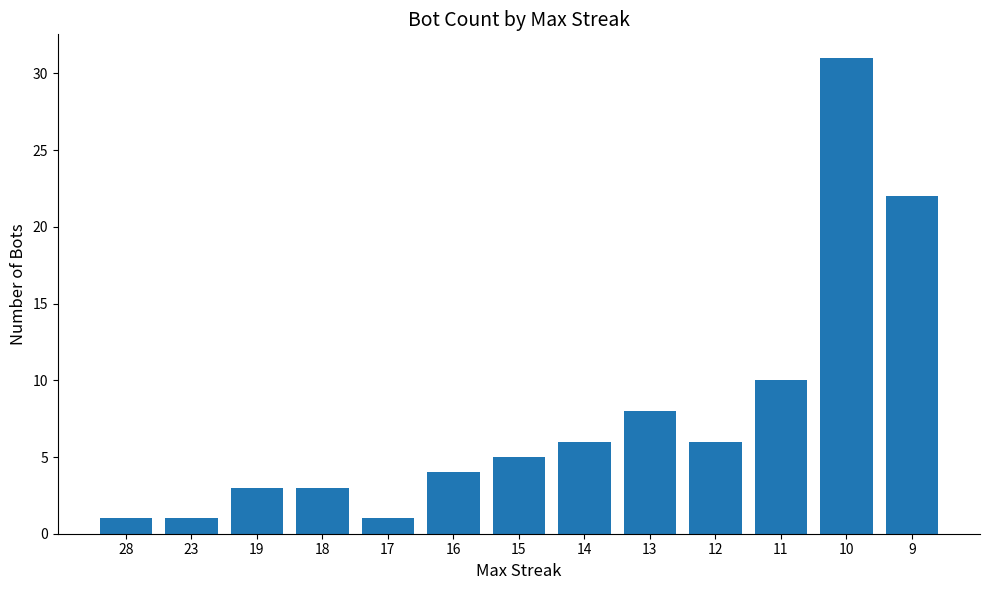

Which label corresponds to the largest value in the chart?

10